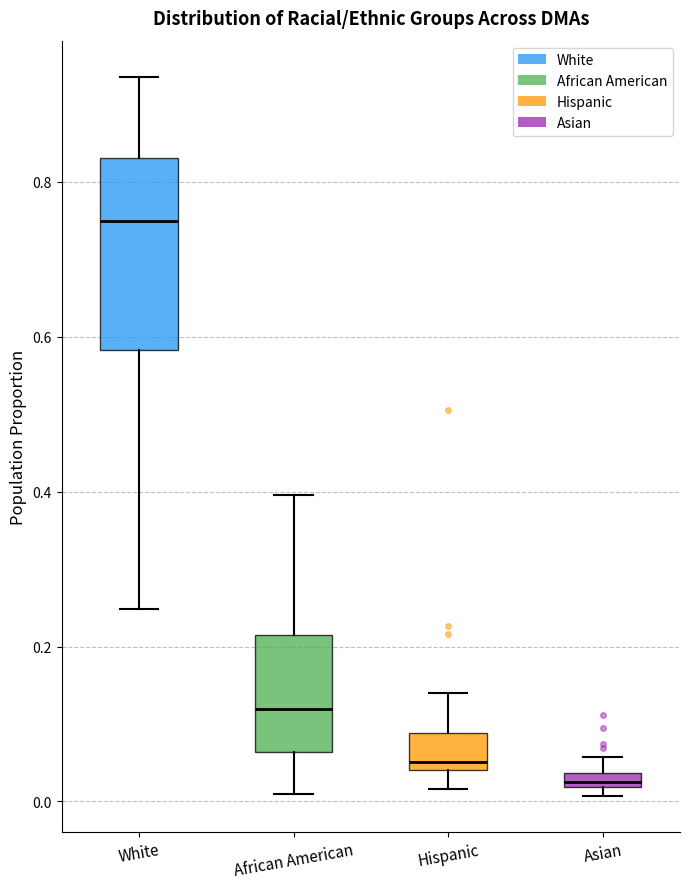

Where does the upper whisker of the box for White end on the y-axis? The values are not printed on the chart, so give them approximately, as read against the axis.

0.94